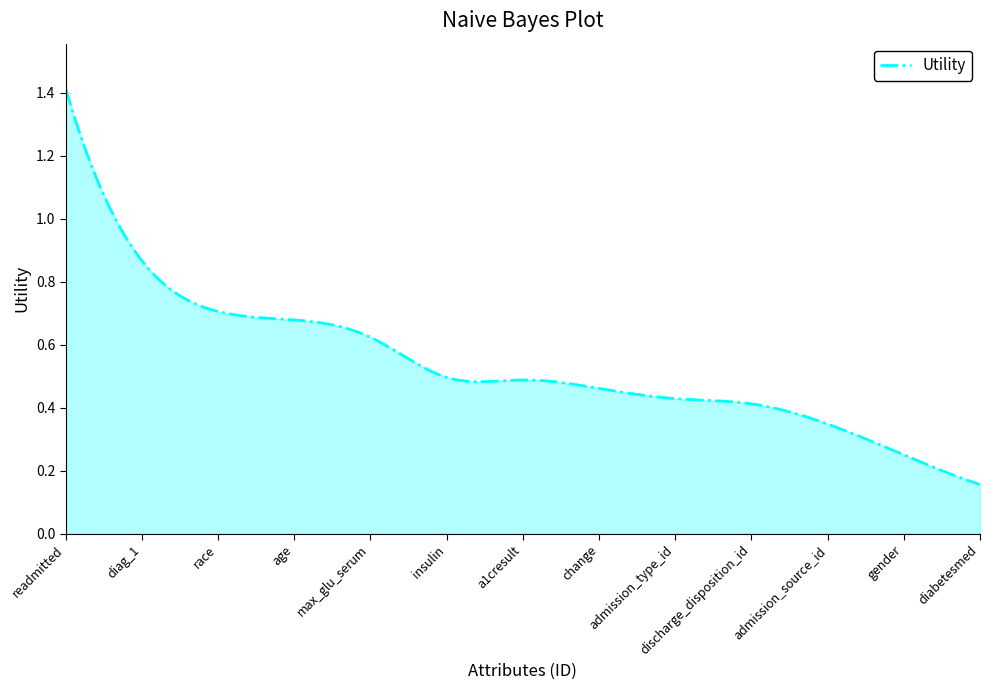

How many lines are shown in the chart?

1